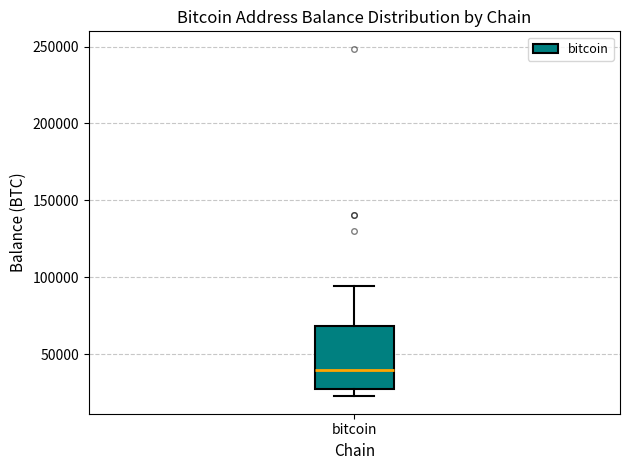

Transcribe this box plot: give where the median line is, the range the box spans, and where the two whiskers end, as read against the y-axis. The values are not printed on the chart, so give them approximately, as read against the axis.

median 40000, box 25000 to 70000, whiskers 25000 (just below the box's lower edge) to 95000